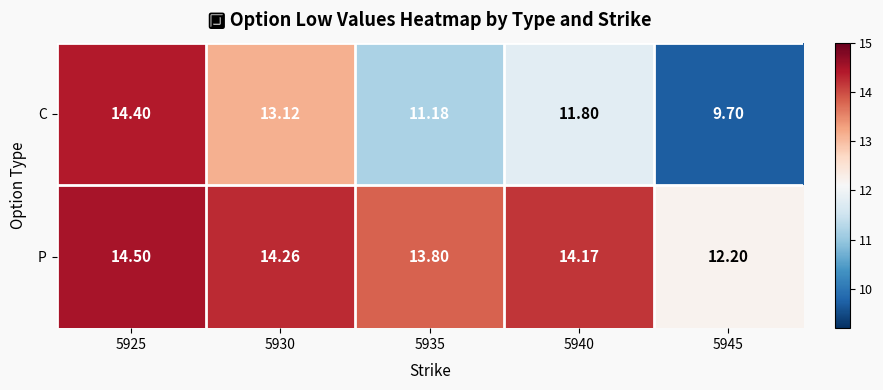

Is the value of C at 5940 greater than the value of P at 5940?

No